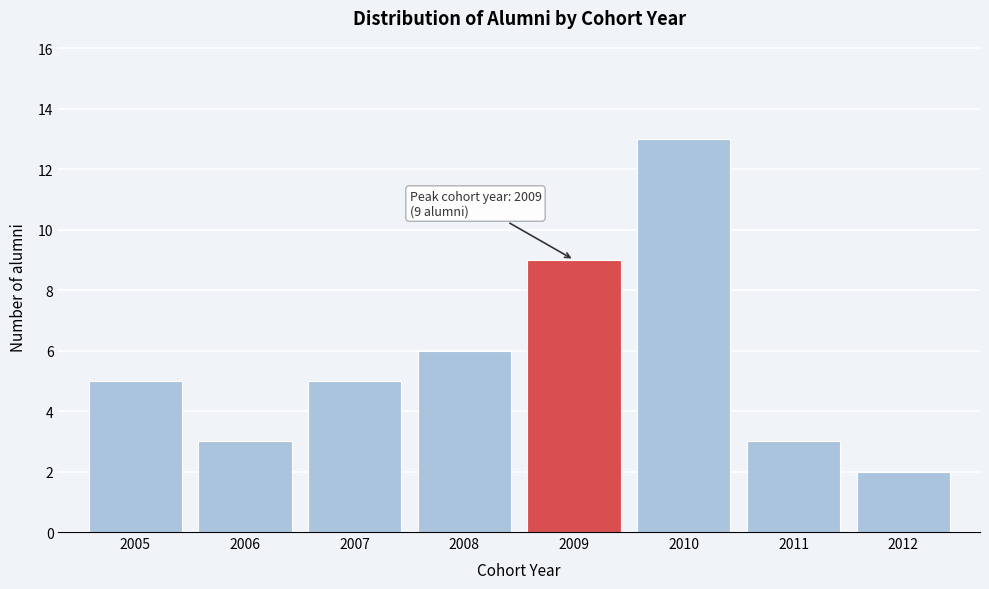

Reading left to right, what are all the values shown in this chart?

5	3	5	6	9	13	3	2